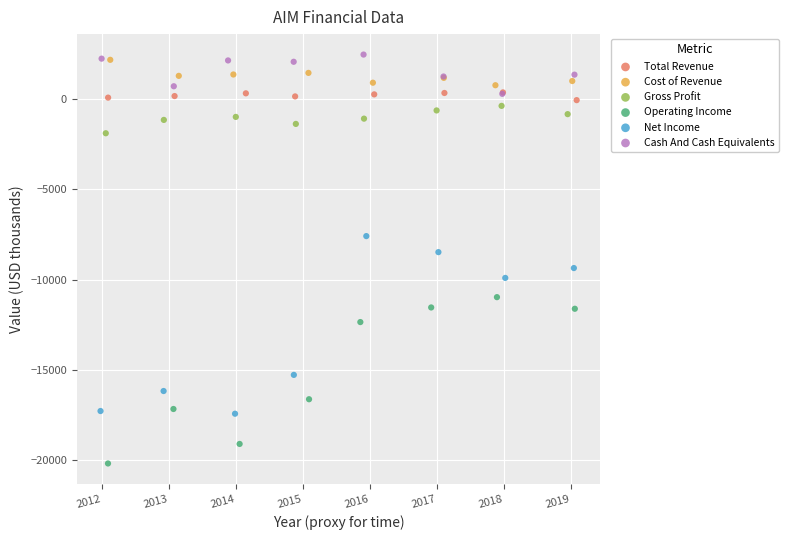

Which series contains the lowest Y value?

Operating Income